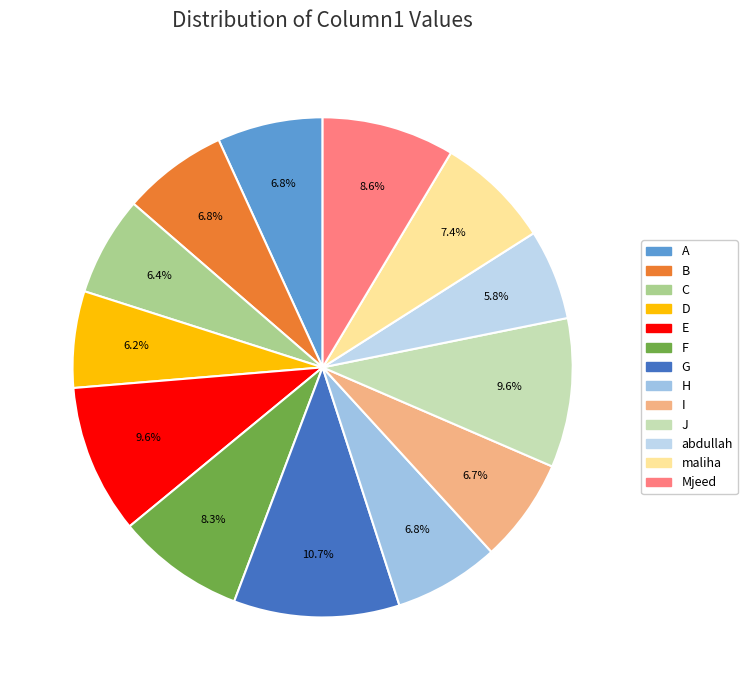

To the nearest percent, what is the combined percentage of G and J?

20%